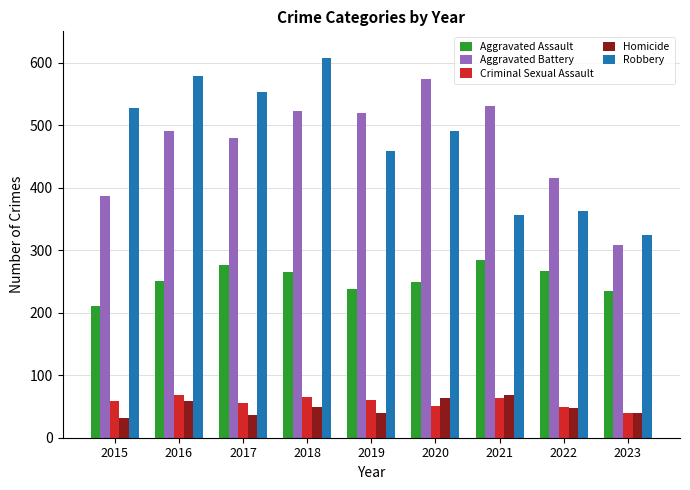

True or false: Aggravated Battery has a value of 628 at 2022.

False